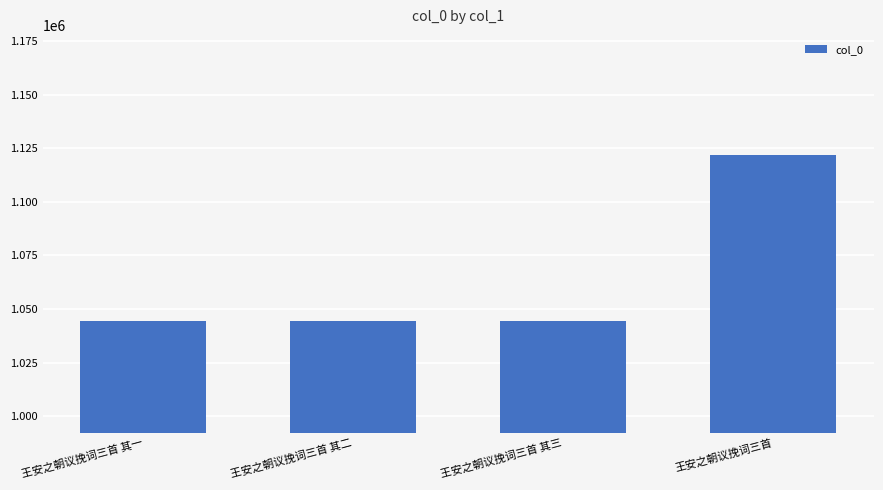

What is the change in value from 王安之朝议挽词三首 其二 to 王安之朝议挽词三首 其三?

+1